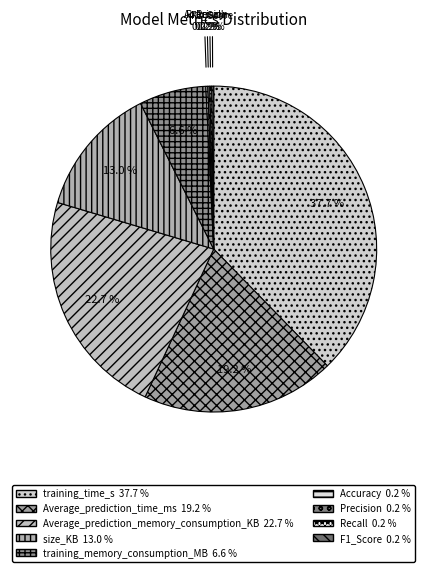

Which category has the biggest portion of the pie?

training_time_s